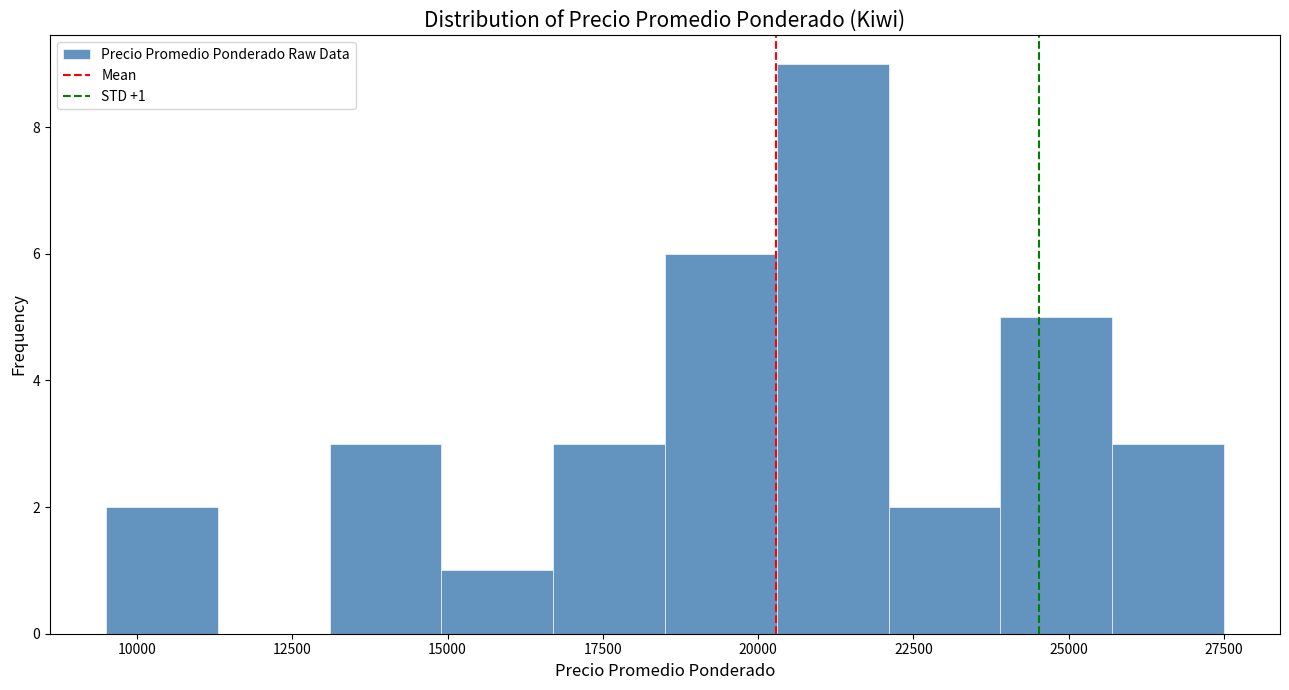

Read against the x-axis, roughly where is the centre of the tallest bar?

21000